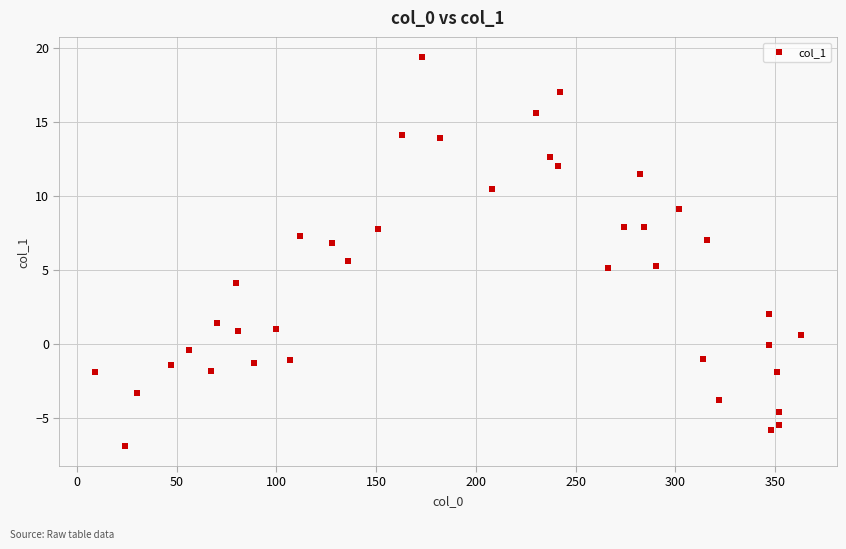

What is the range of Y values (max minus min)?

26.3